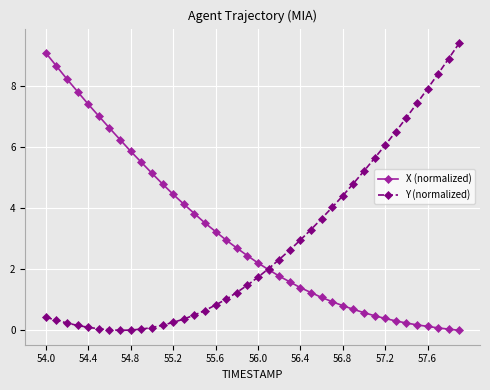

How many series are shown in this chart?

2